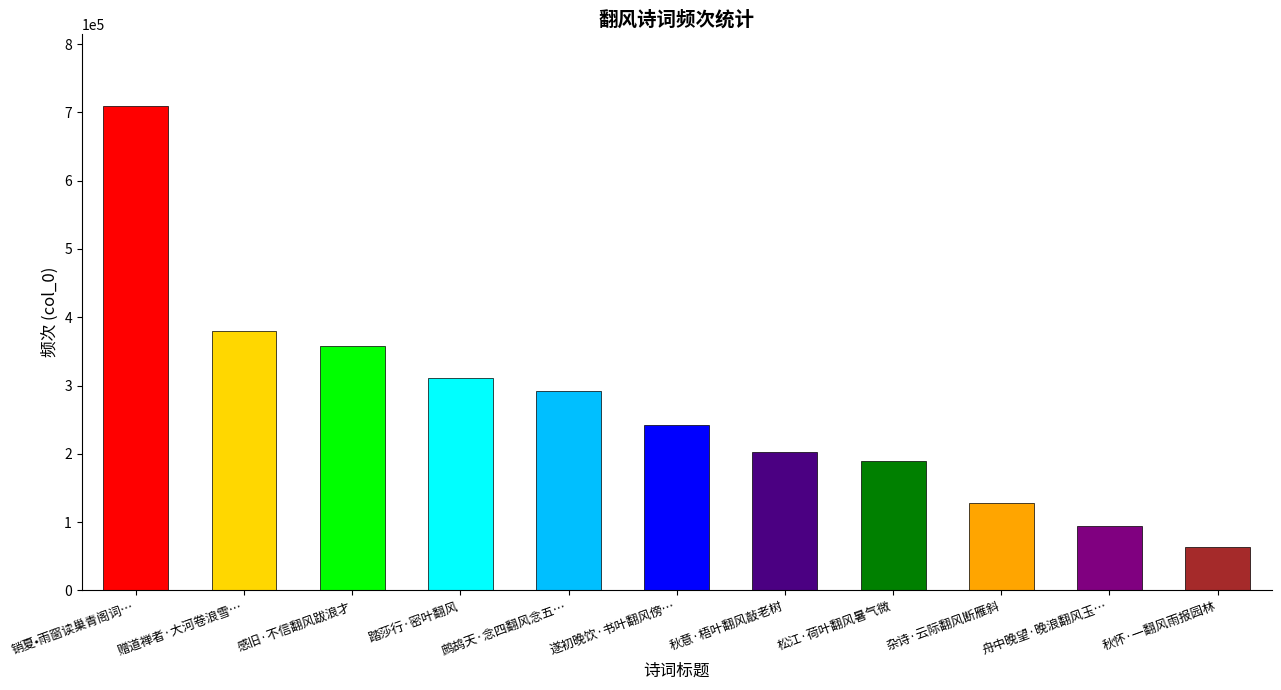

Between 秋怀·一翻风雨报园林 and 杂诗·云际翻风断雁斜, which is larger?

杂诗·云际翻风断雁斜